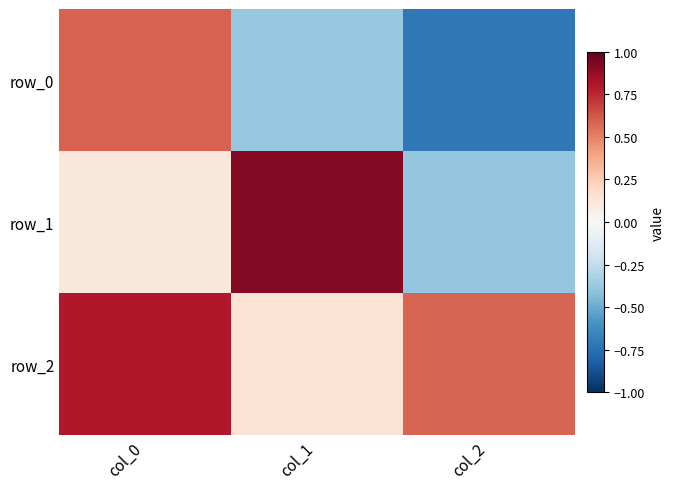

How many values in row_0 are below zero?

2